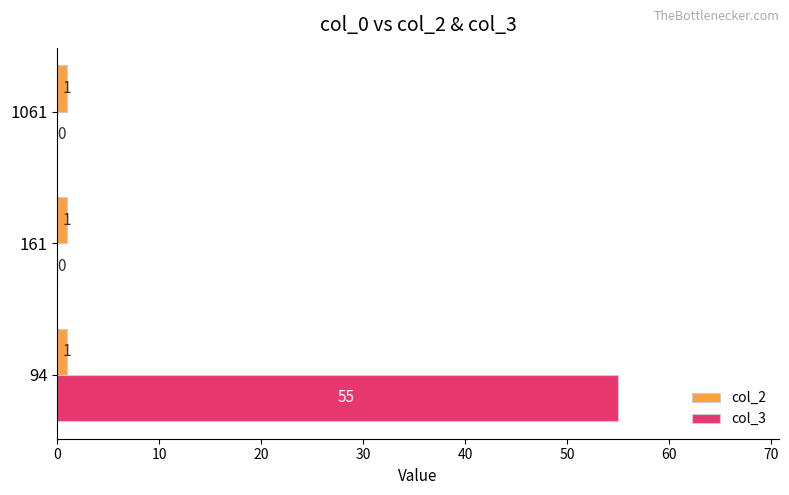

At which category is the sum across all series the highest?

94